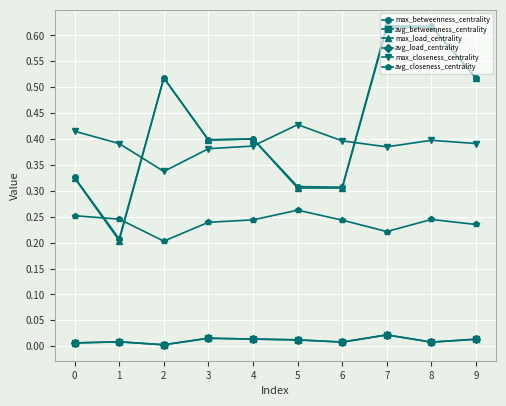

The avg_betweenness_centrality series shows 0.0 at 5. True or false?

False